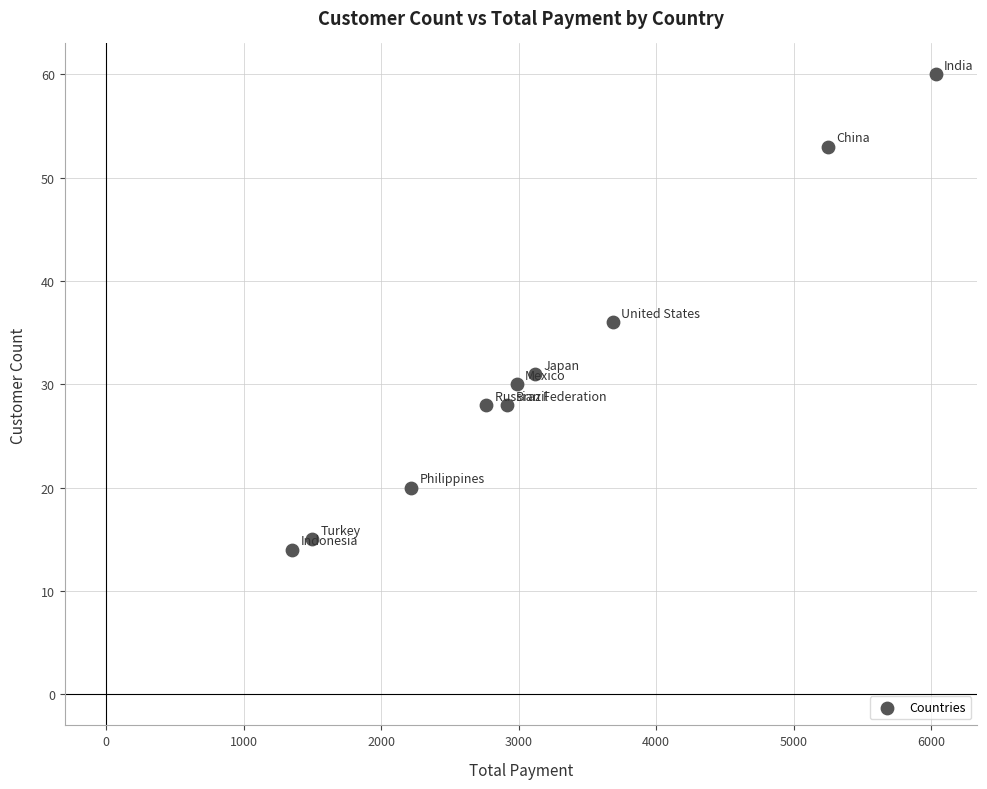

What is the average Y value?

32